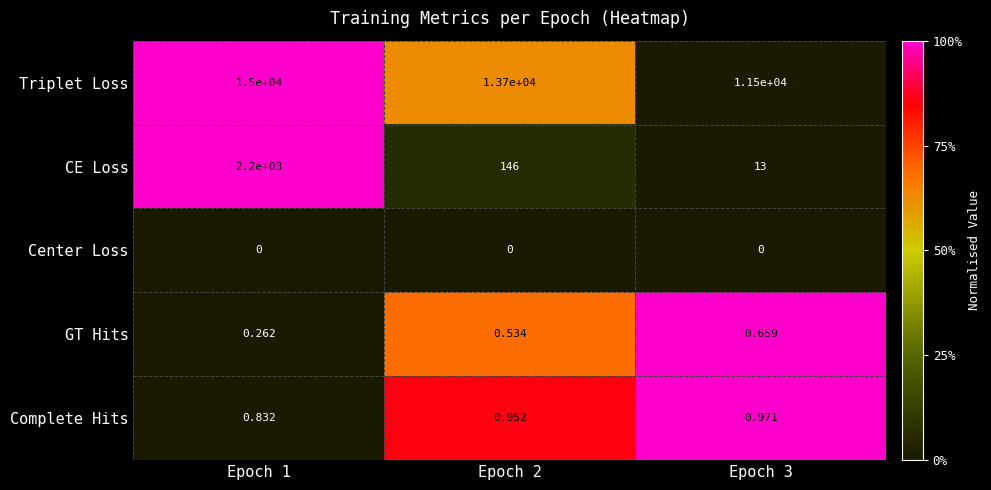

Between Epoch 1 and Epoch 3, which series saw the biggest shift?

Triplet Loss